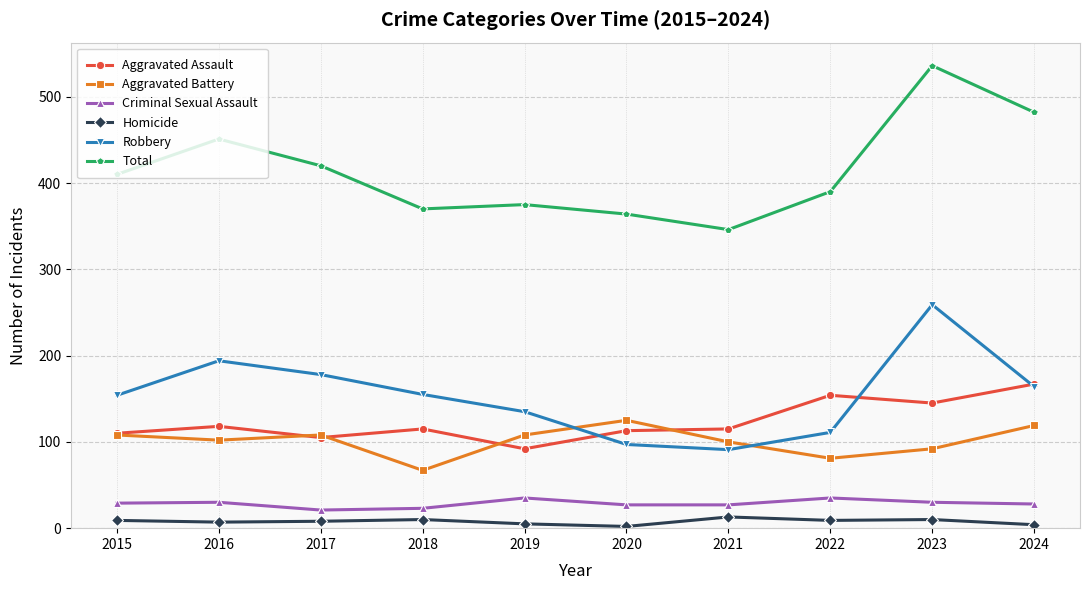

What is the value of the Robbery point at the 10th from the left?

164